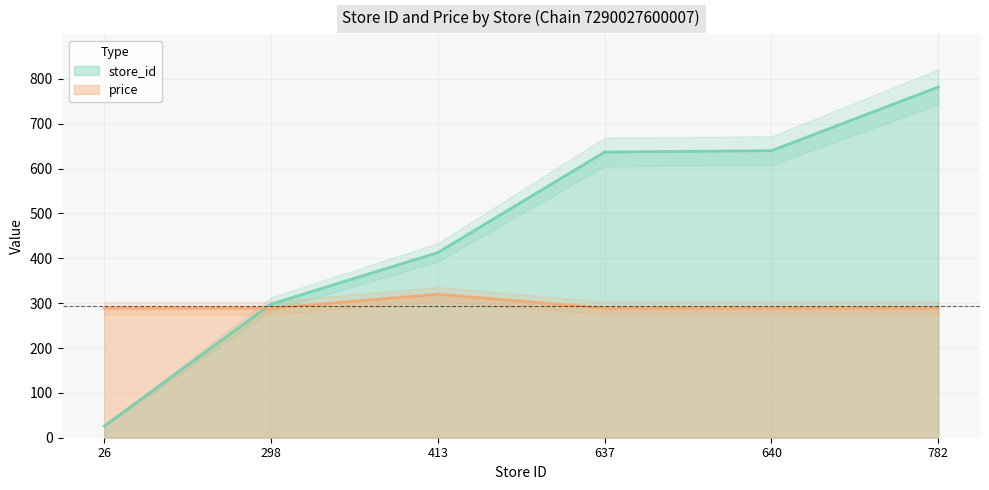

At which label does price reach its peak?

413